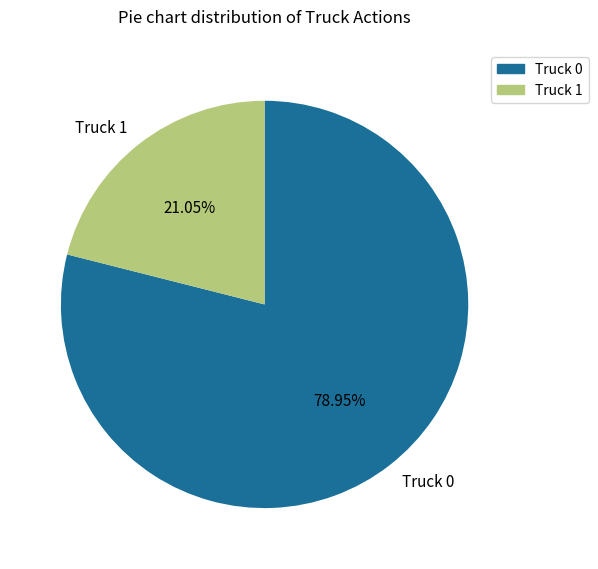

Between Truck 0 and Truck 1, which is larger?

Truck 0